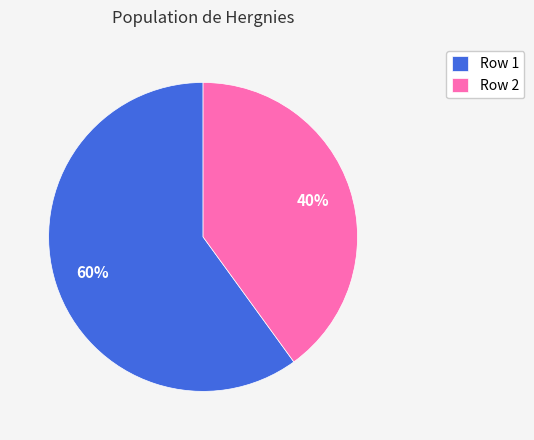

To the nearest percent, what is the average slice percentage?

50%